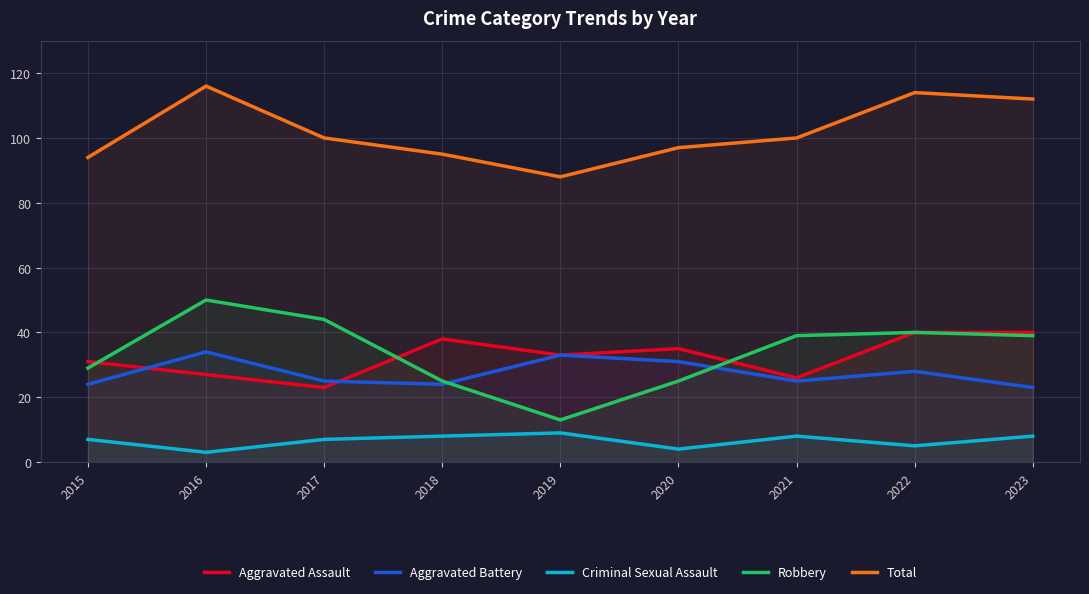

What is the difference between the maximum and minimum values in the Total series?

28